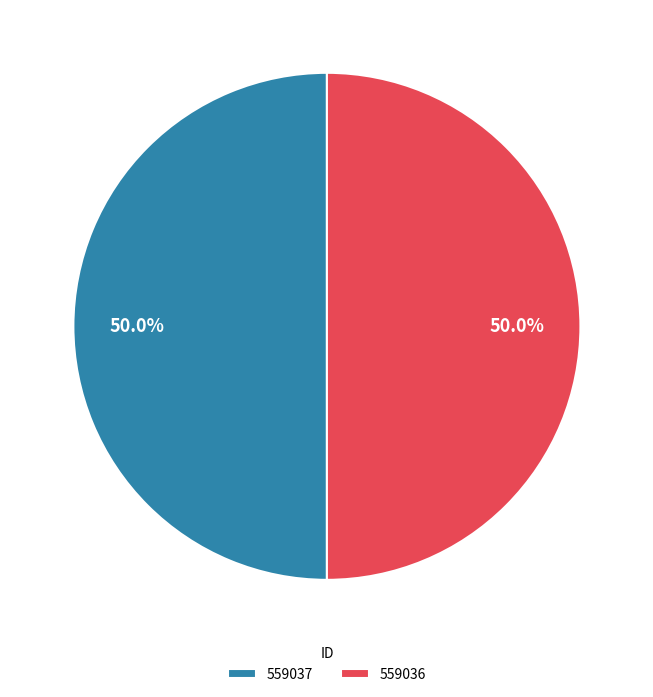

Is the sum of 559036 and 559037 greater than half?

Yes